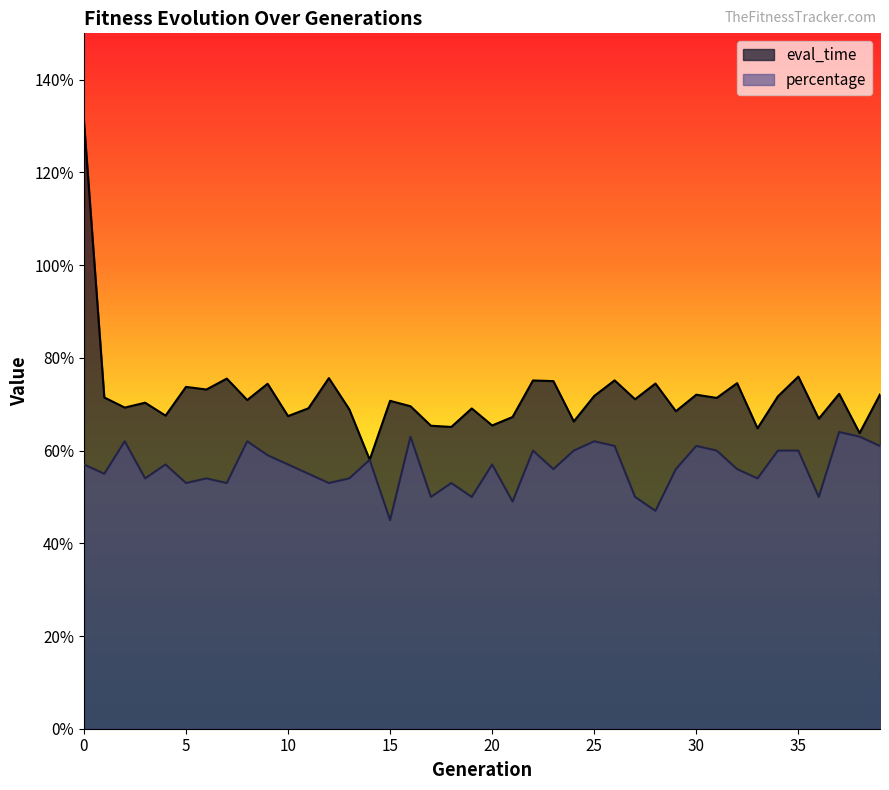

Which has a higher value, 8 or 39?

39